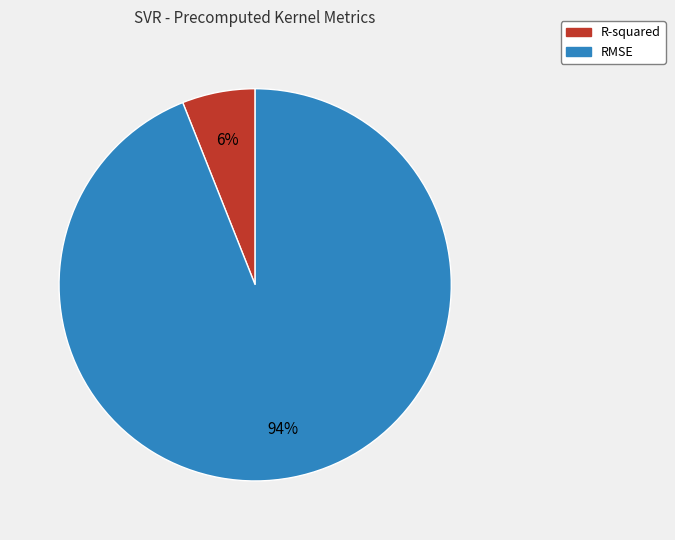

Which category has the biggest portion of the pie?

RMSE